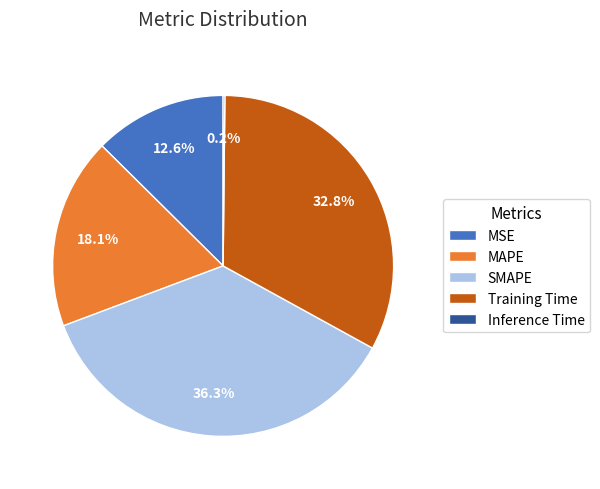

True or false: Training Time accounts for 21% of the total.

False